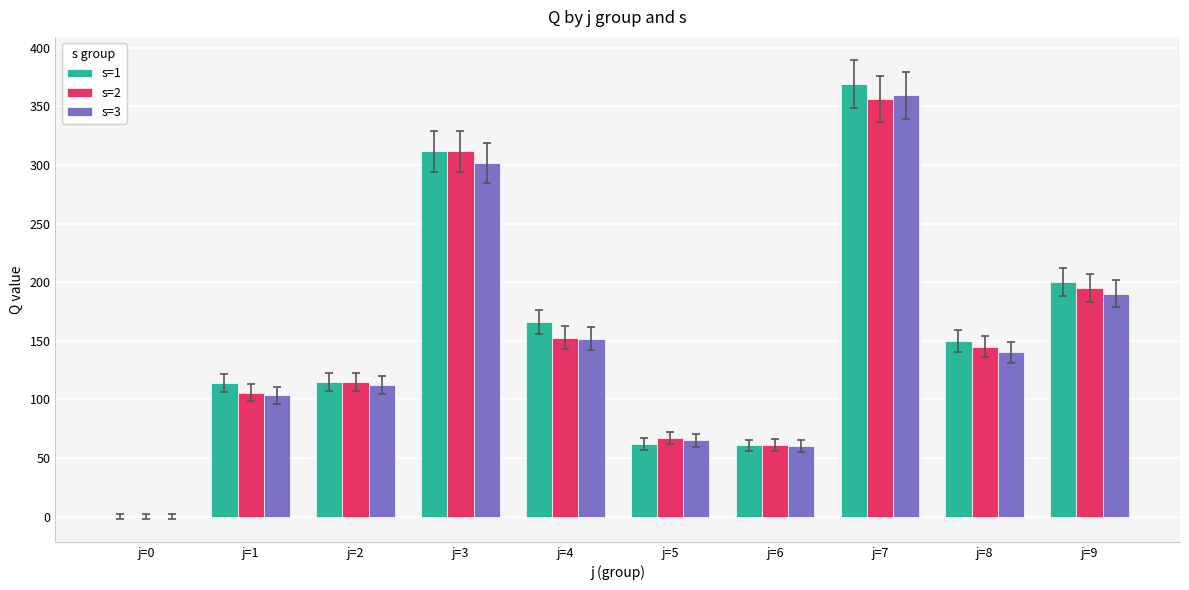

At which category is the sum across all series the highest?

j=7